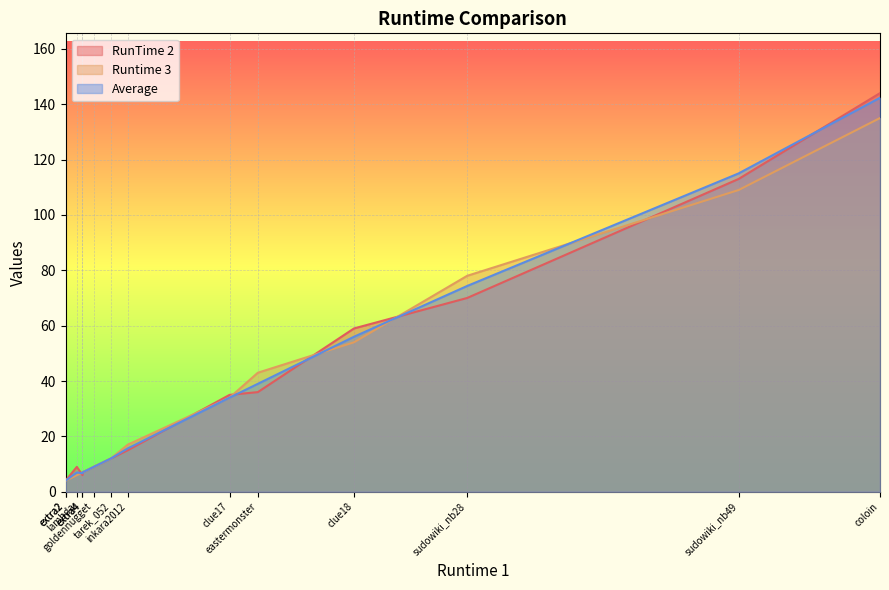

What is the smallest value displayed?

4.0